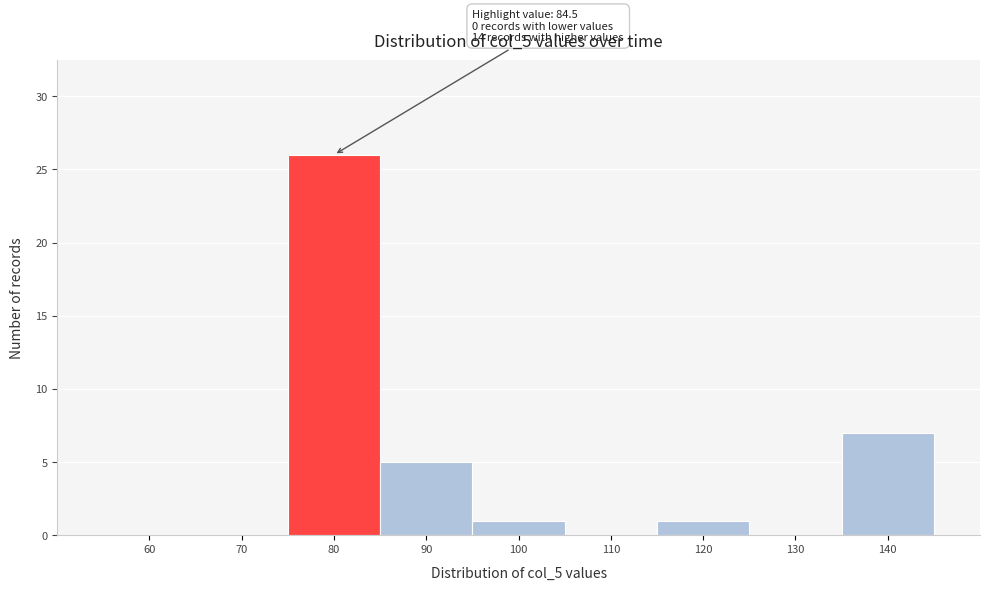

Reading right to left, extract all data points from this chart.

140=7	130=0	120=1	110=0	100=1	90=5	80=26	70=0	60=0